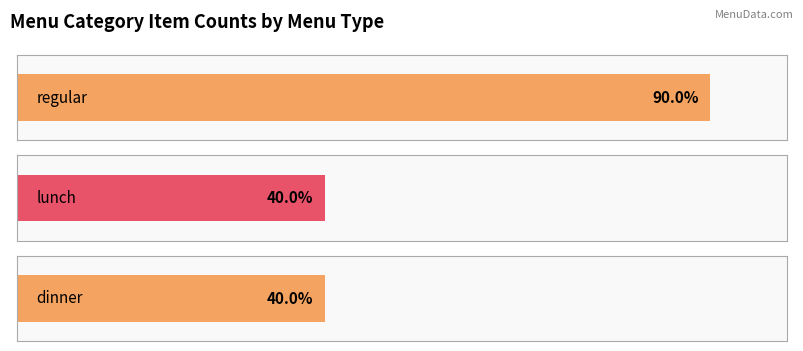

Approximately how many times larger is the value at lunch compared to dinner?

1.0